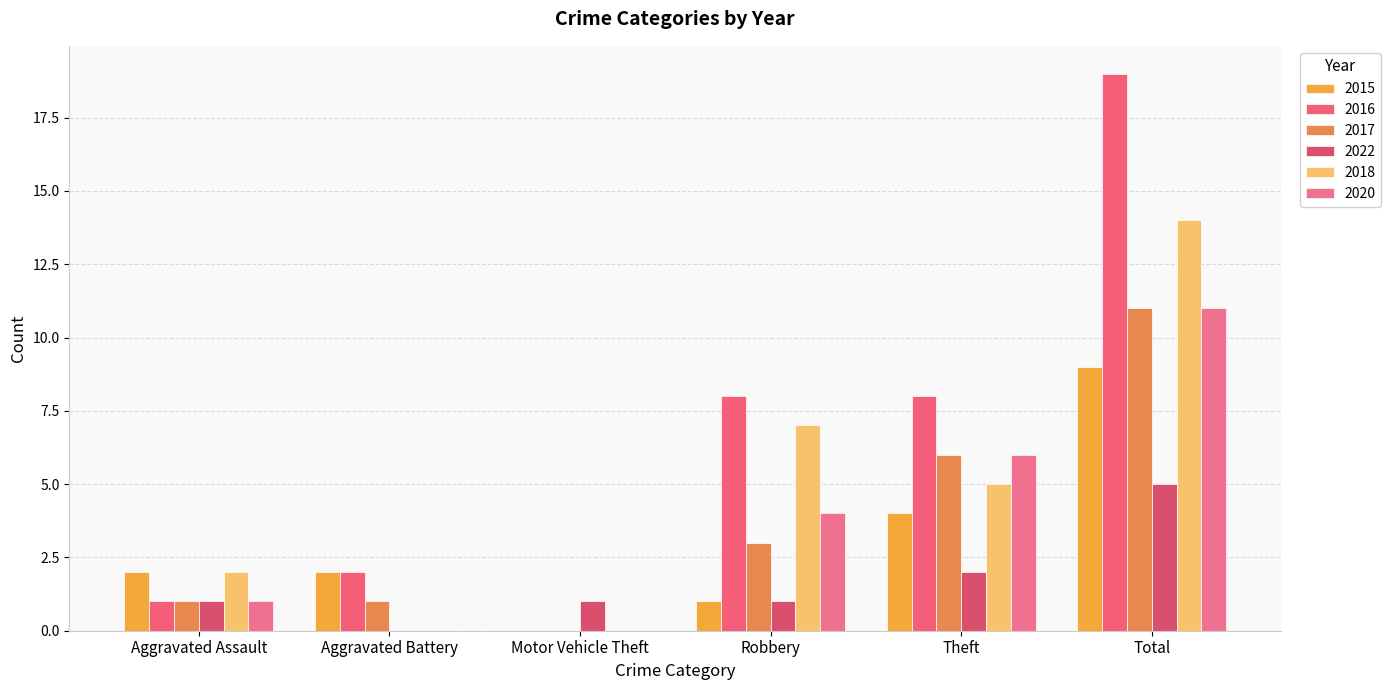

What is the difference between the highest and lowest values at Theft?

6